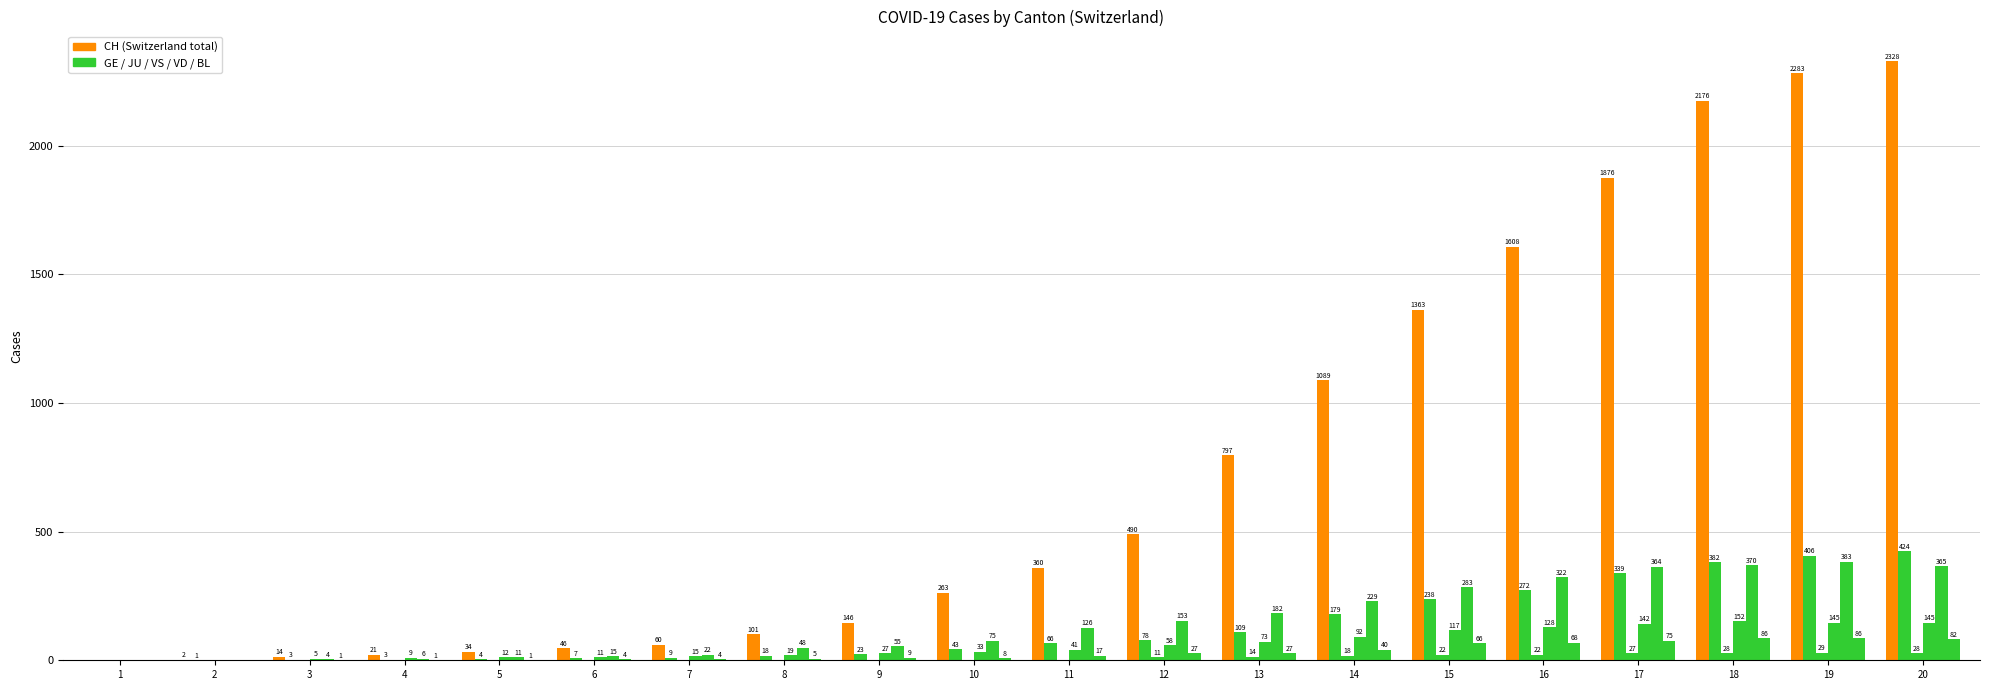

Count the number of categories in the chart.

20